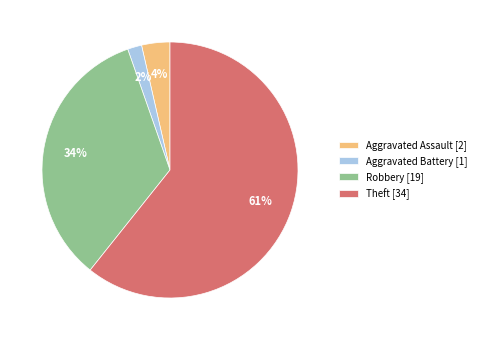

Does any single category account for the majority?

Yes